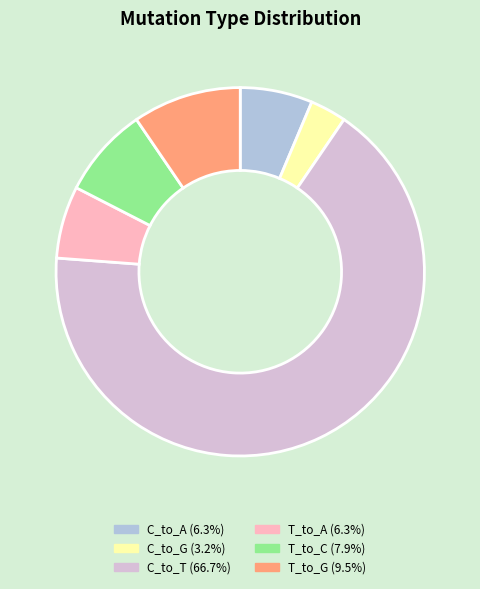

Between C_to_T and T_to_G, which is larger?

C_to_T